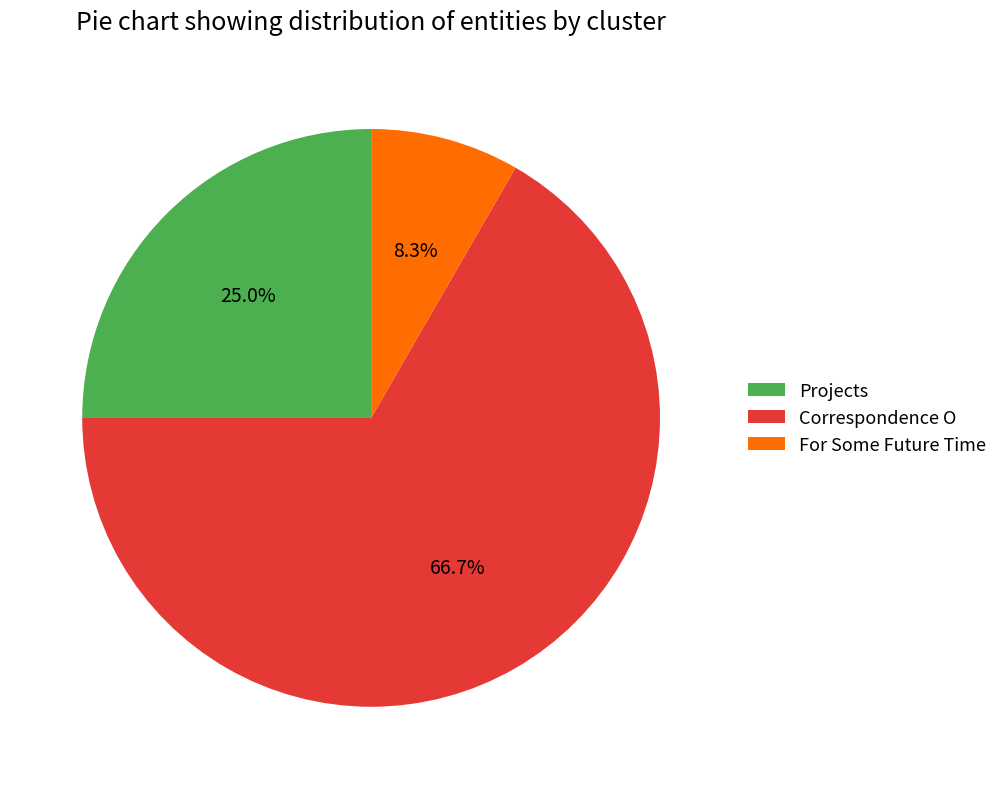

Is Correspondence O the majority of the pie?

Yes